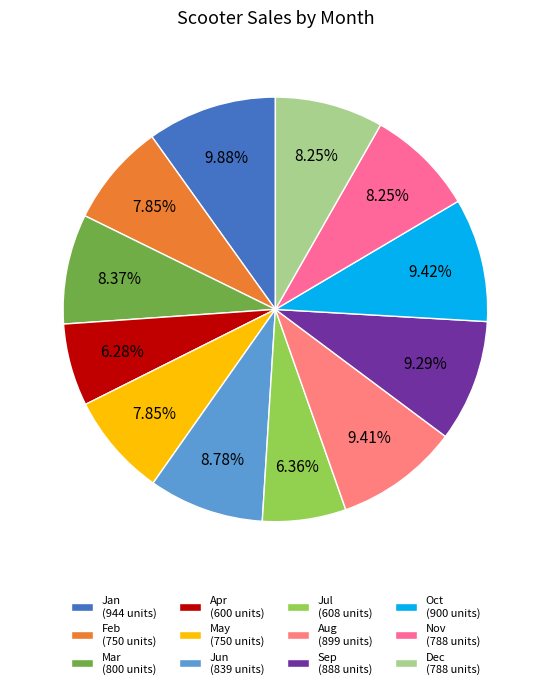

Is there any slice that represents more than half of the pie?

No